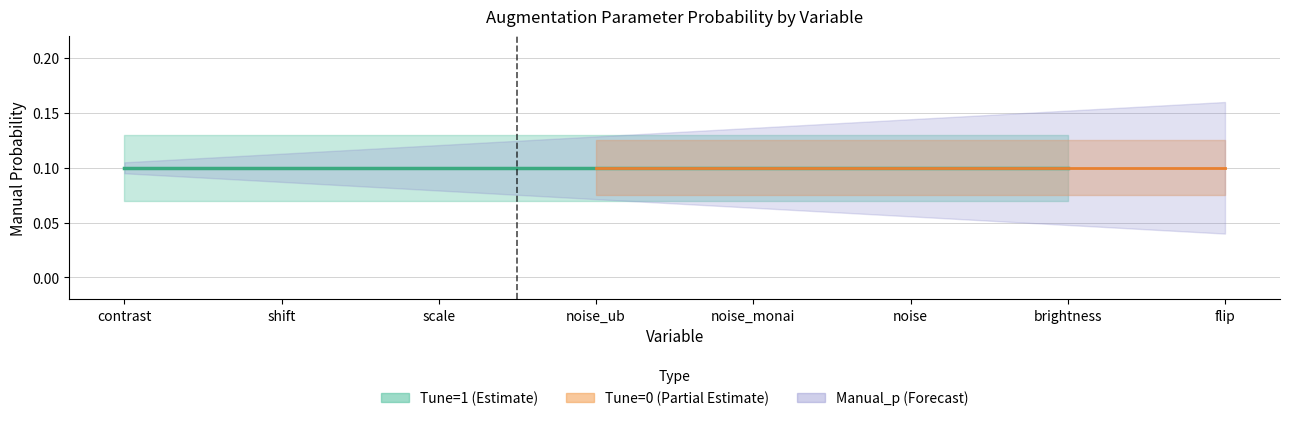

At which label is tune closest to 0?

noise_ub